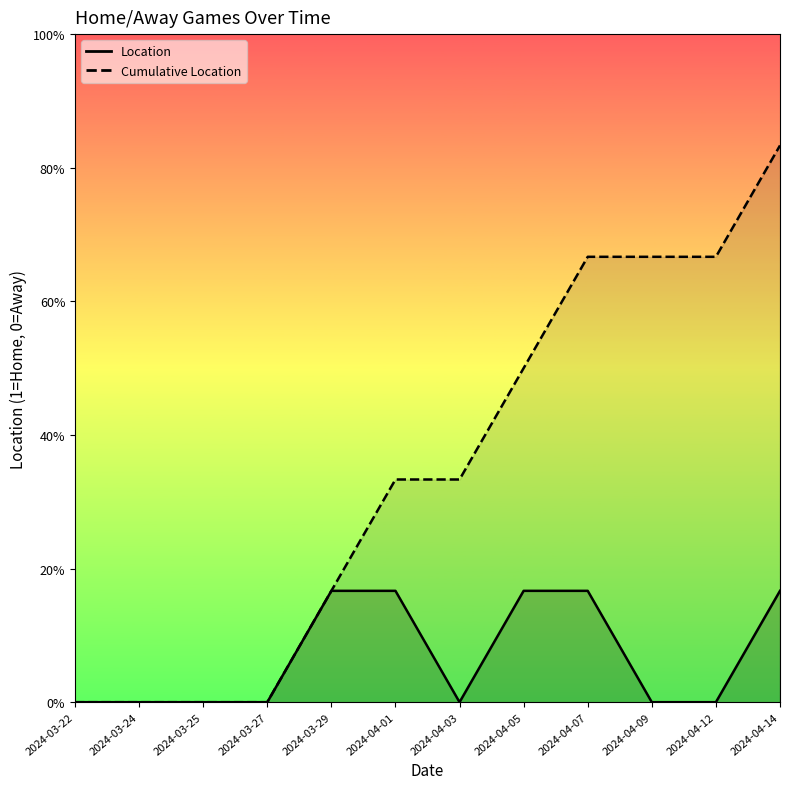

What is the difference between the maximum and minimum values?

1